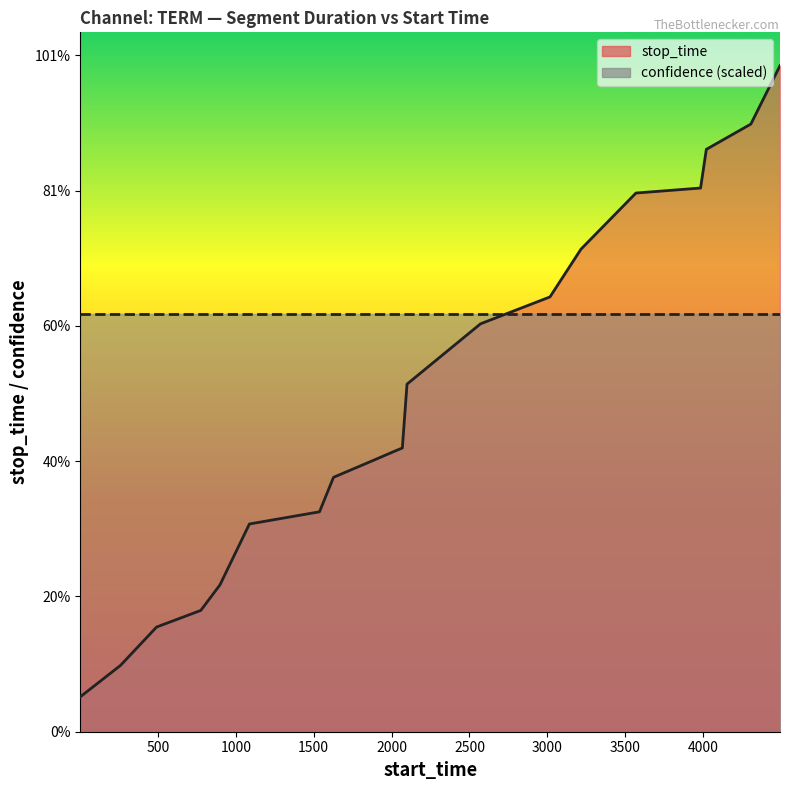

What is the difference between the maximum and second lowest values in the stop_time series?

4435.0